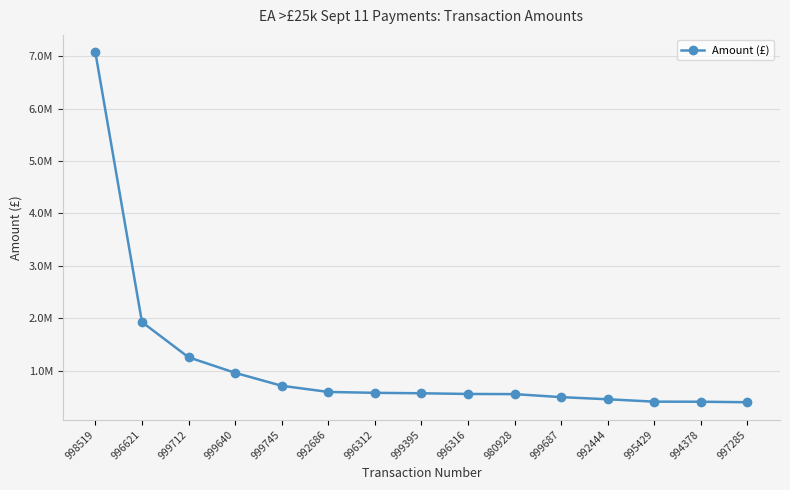

True or false: there are more than 1 points higher than both neighbors.

False